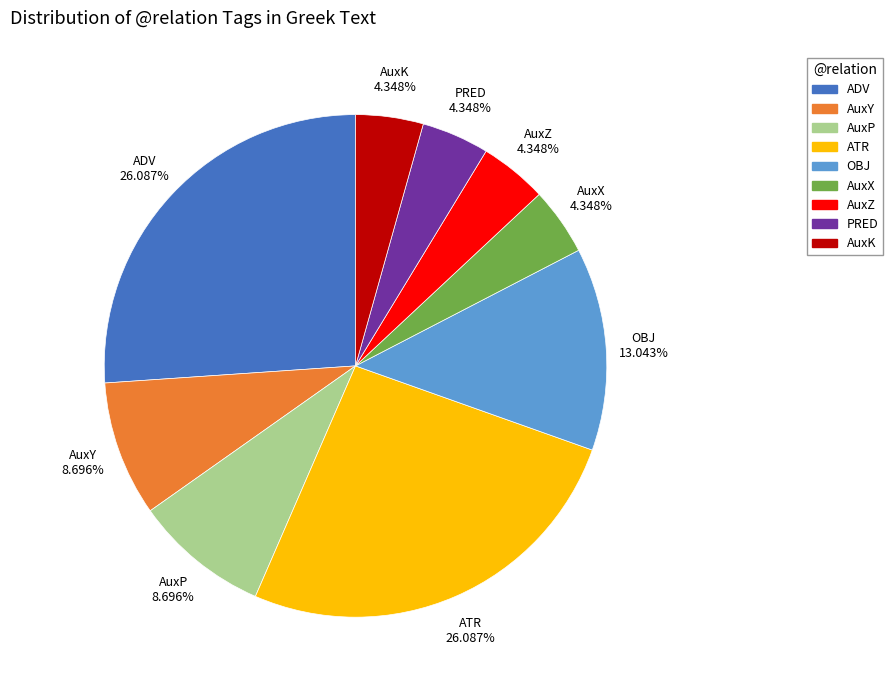

What percentage do AuxX and ADV together represent?

30.4%